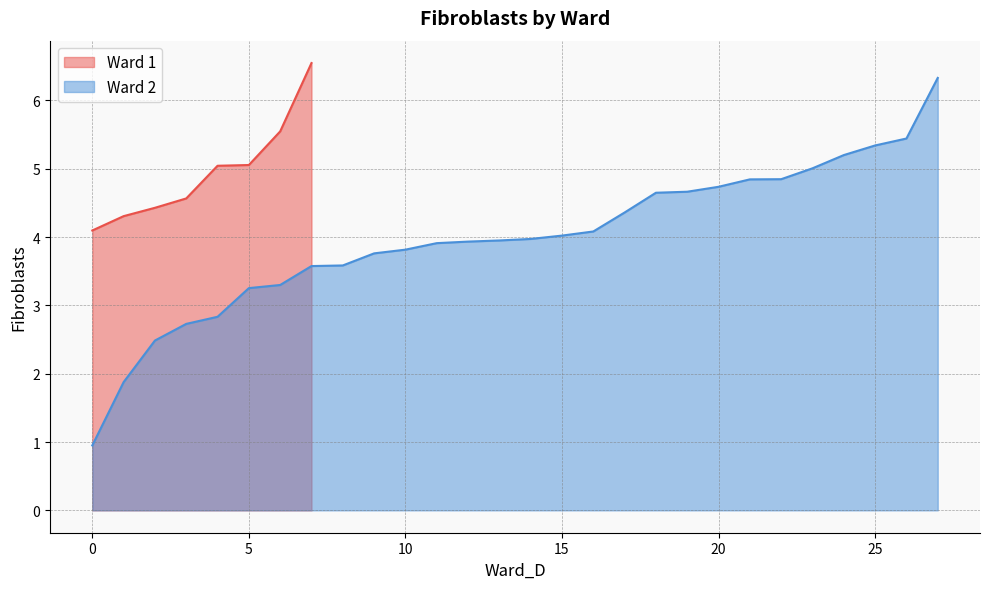

The Ward 1 series shows 4.1 at 0. True or false?

True